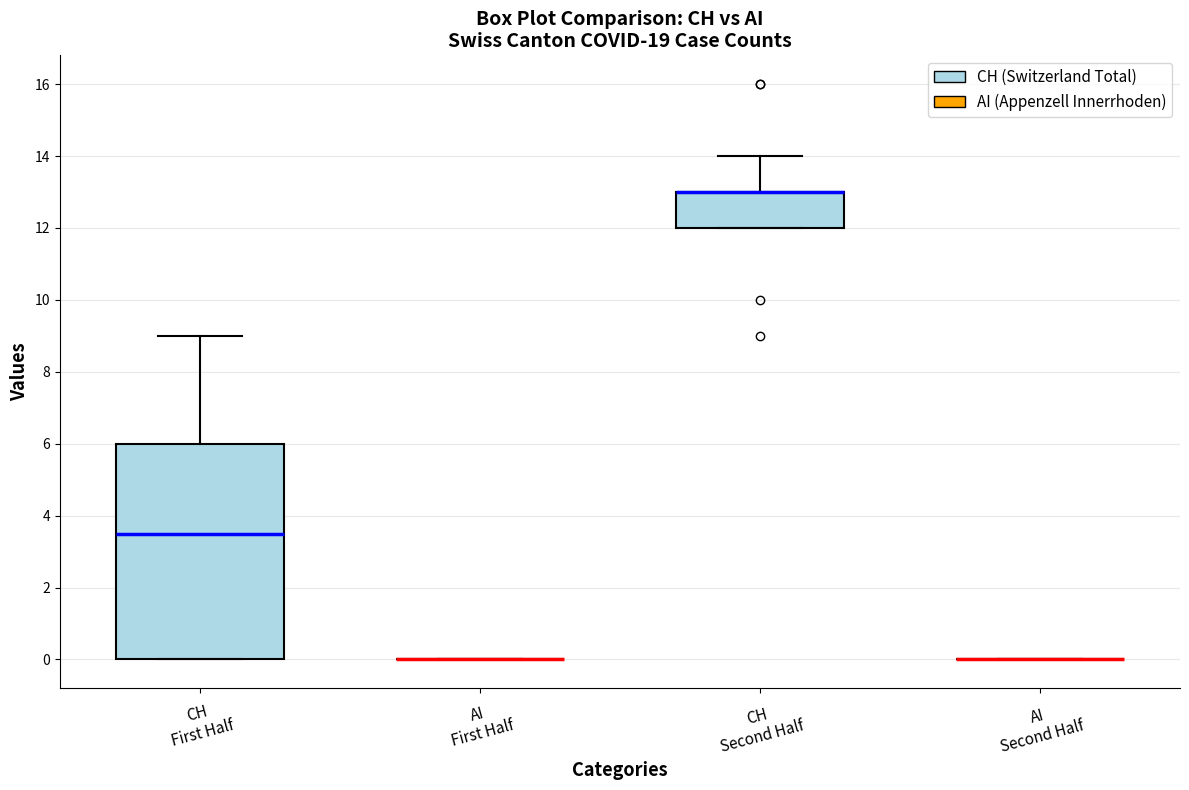

Which box is the tallest, from its lower edge to its upper edge?

CH First Half